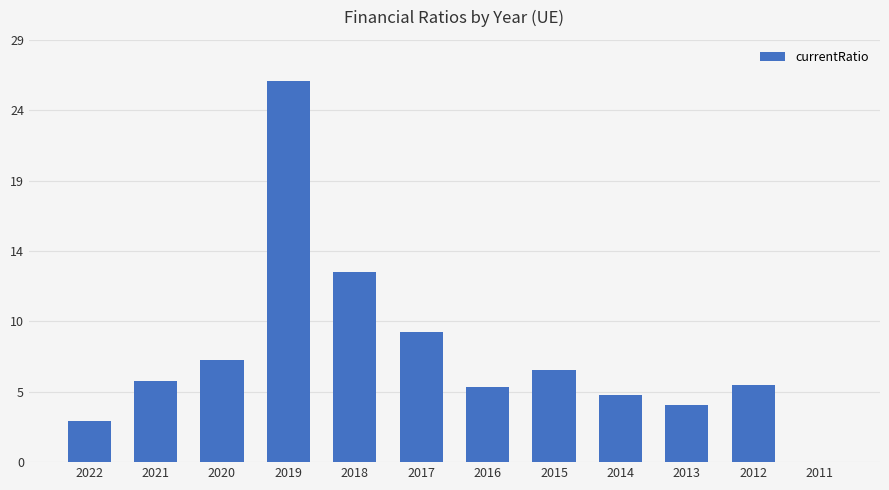

True or false: the data shows 0.0 at 2011.

True